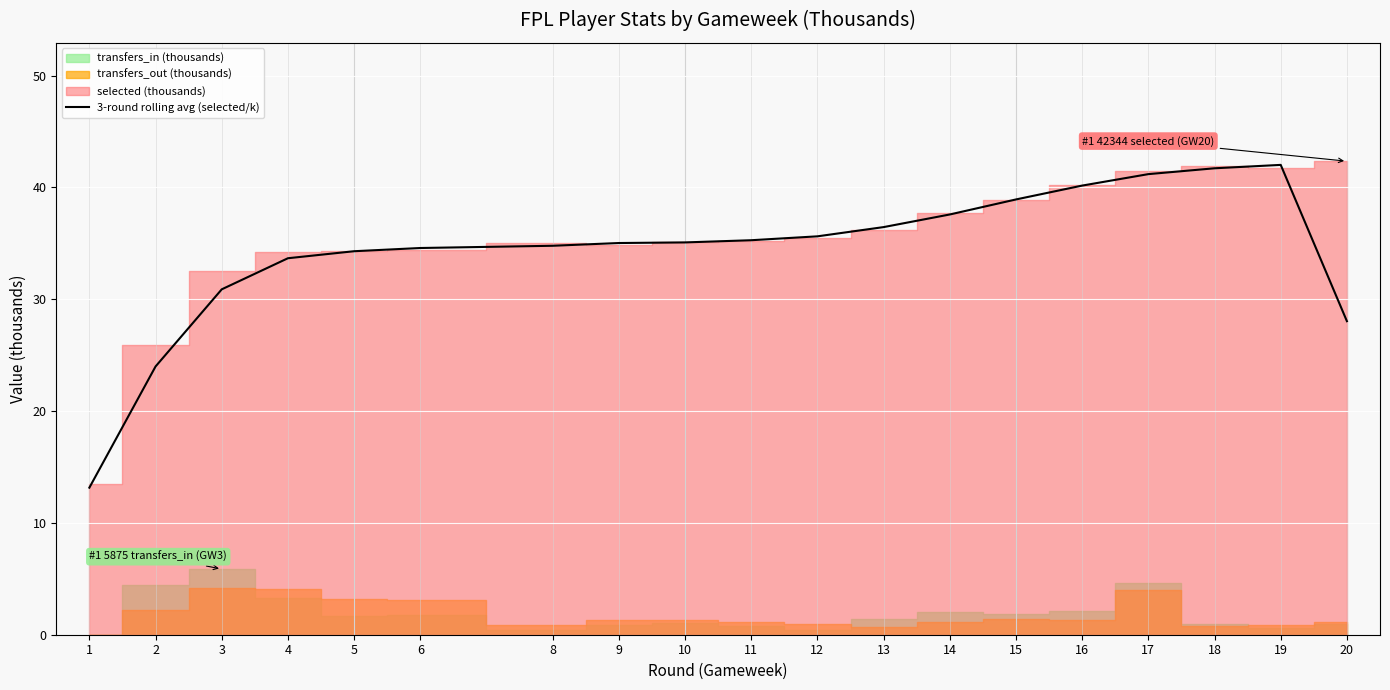

At which category does the chart reach its minimum across all series?

1